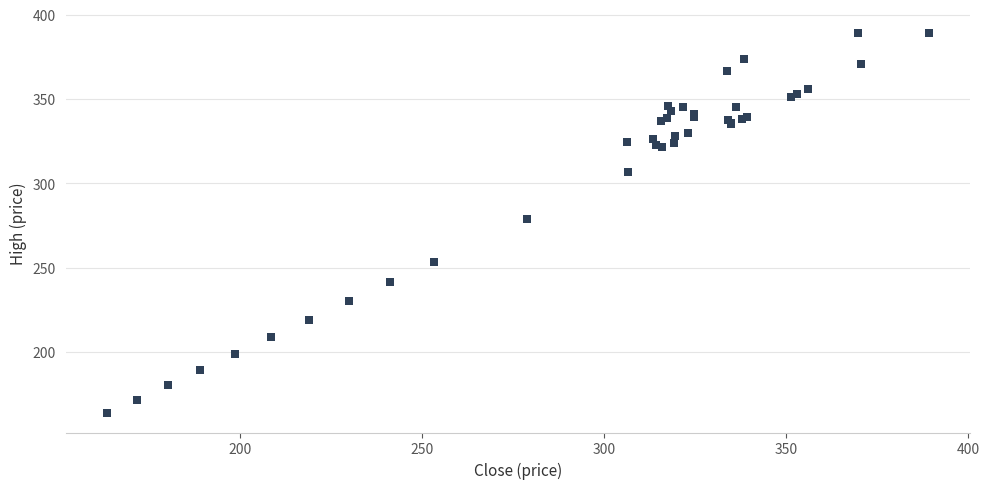

What Y value in the scatter plot is closest to 276?

278.8